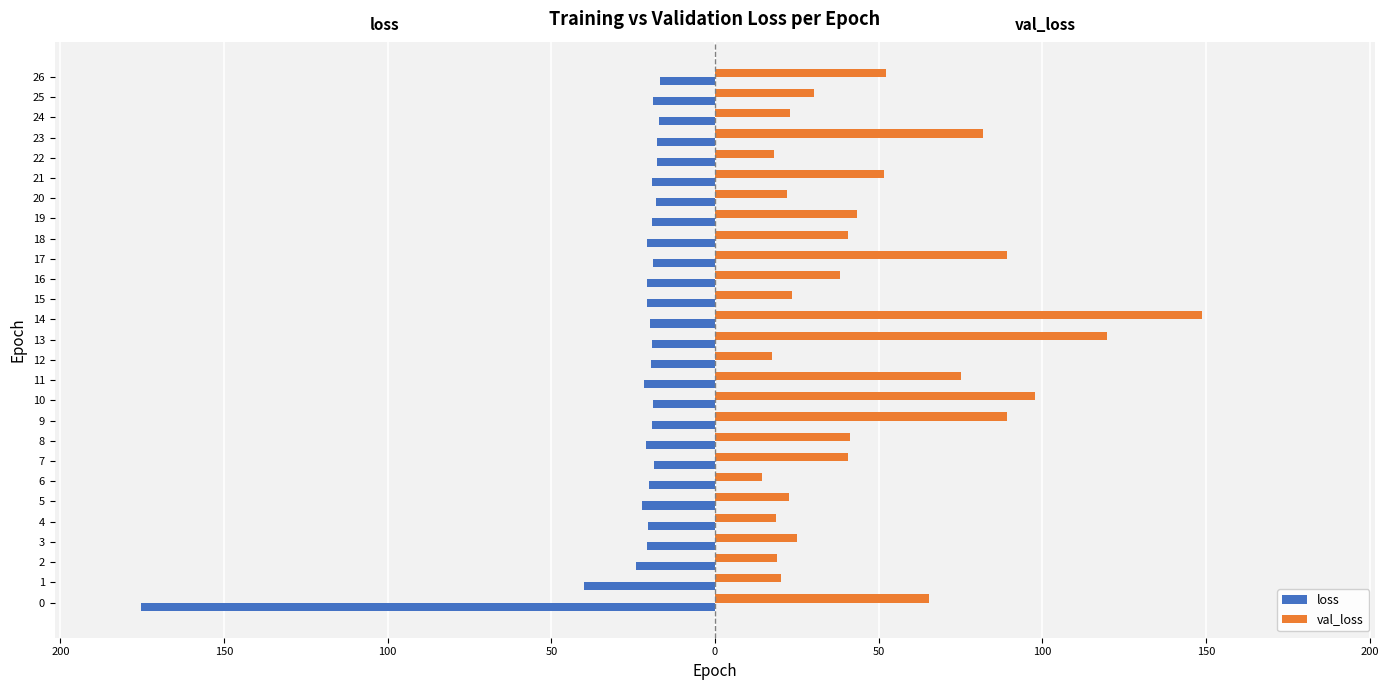

What are all the series names shown in the legend?

loss, val_loss